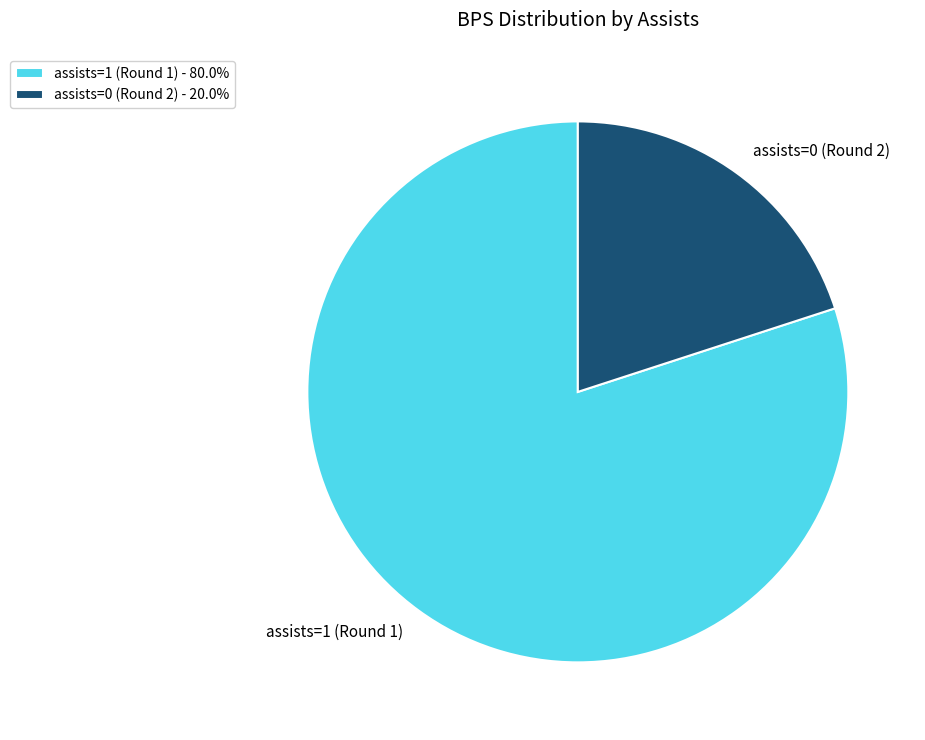

Is it true that assists=1 (Round 1) is 80% of the pie?

True